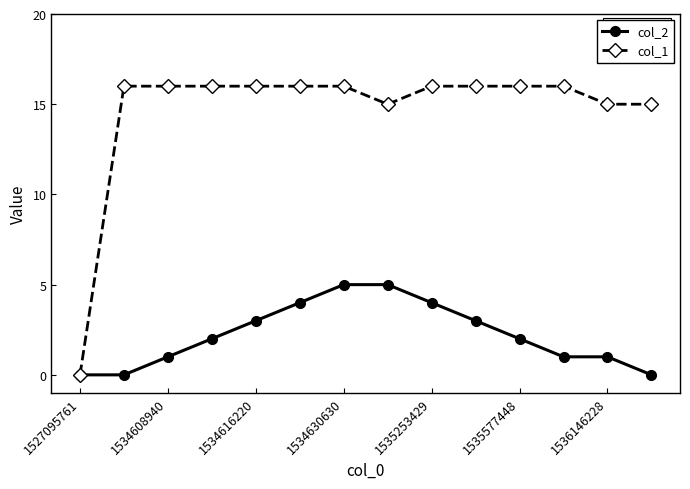

What is the greatest value displayed?

16